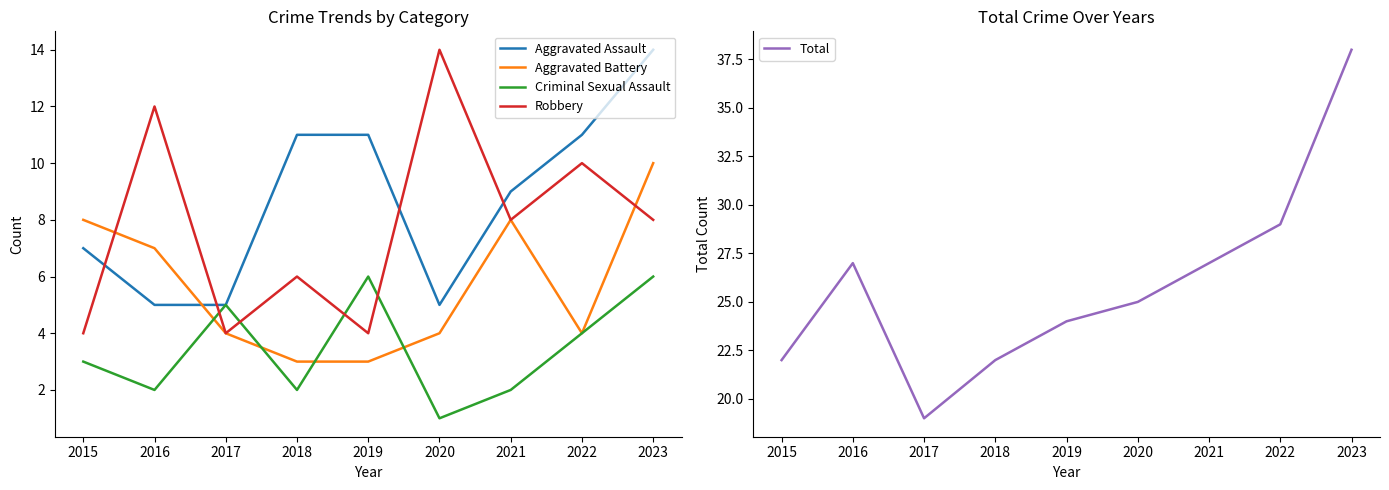

In Robbery, how many points are lower than both neighbors (excluding endpoints)?

3